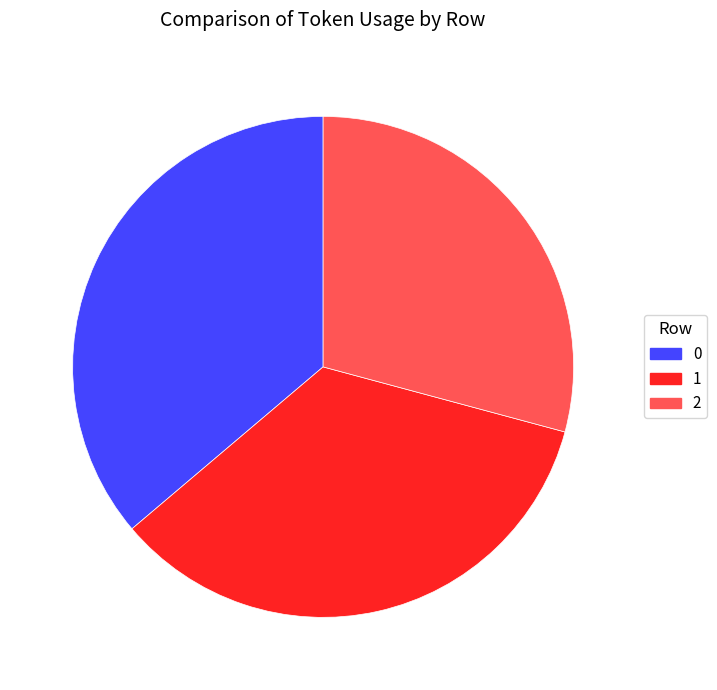

What is the ratio of the value at 2 to the value at 1?

0.8